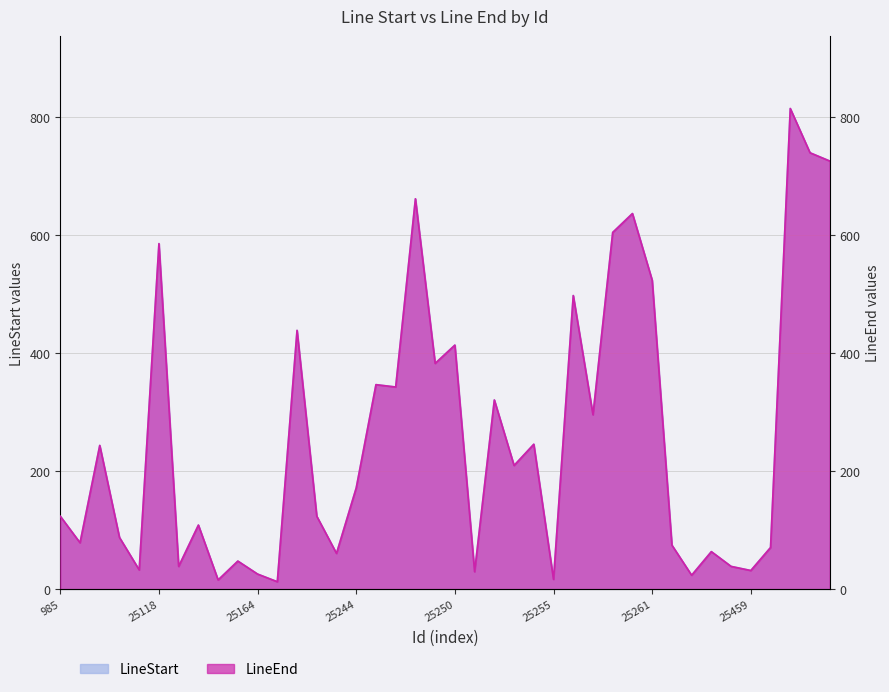

At how many categories does at least one series exceed 27?

35